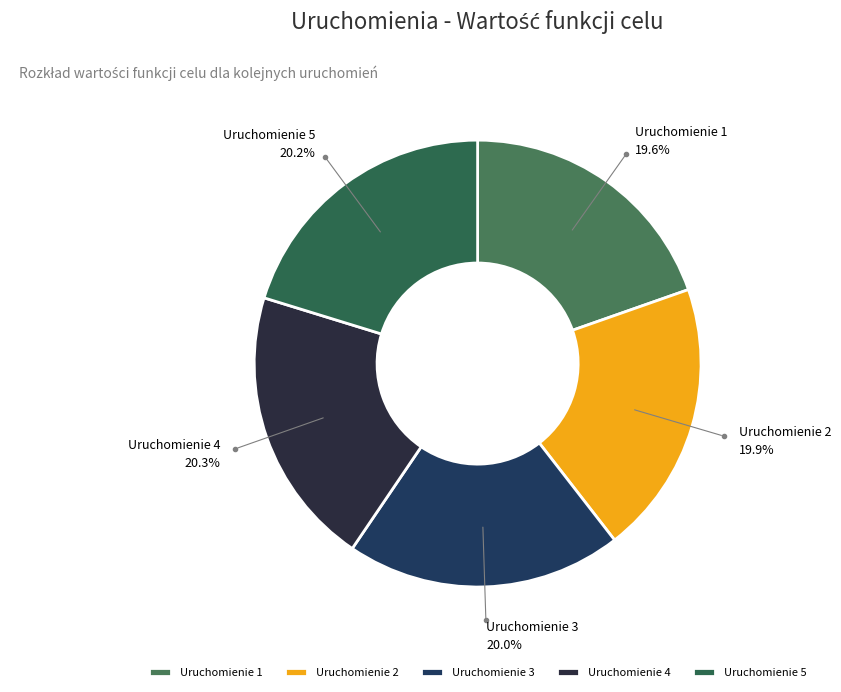

What percentage do Uruchomienie 4 and Uruchomienie 3 together represent?

40.3%